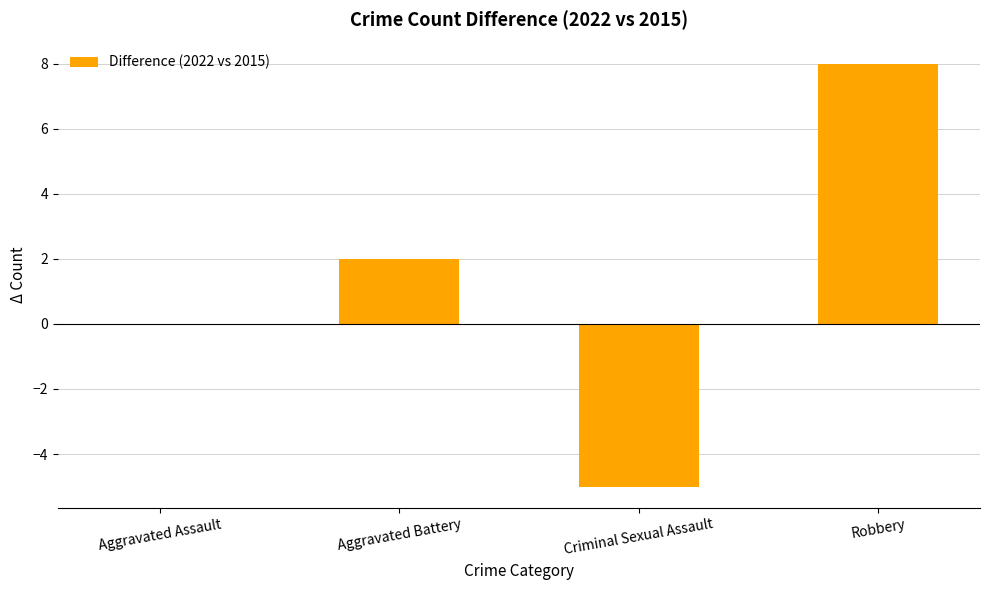

What is the maximum value shown in the chart?

8